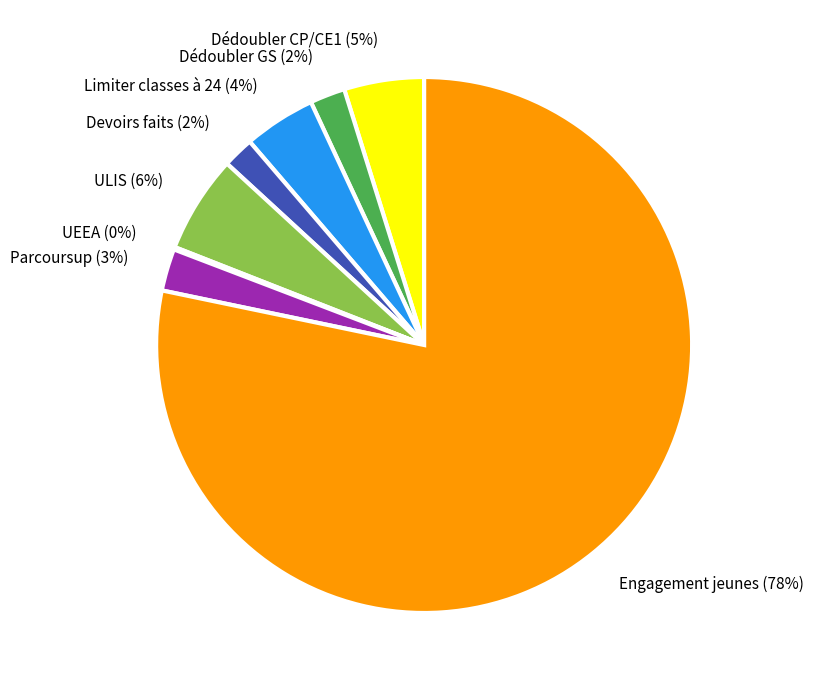

Does Limiter classes à 24 represent more than half of the total?

No